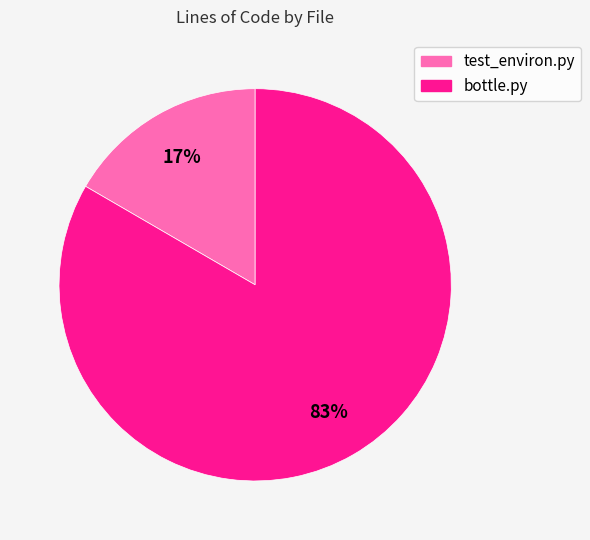

Is it true that bottle.py is 83% of the pie?

True